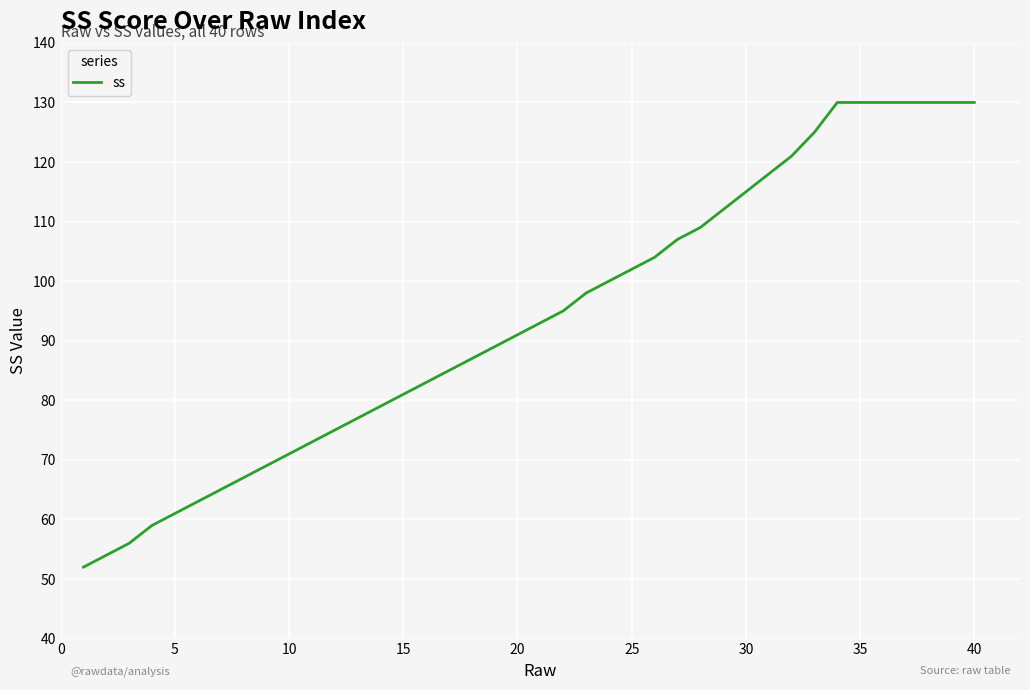

What is the greatest value displayed?

130